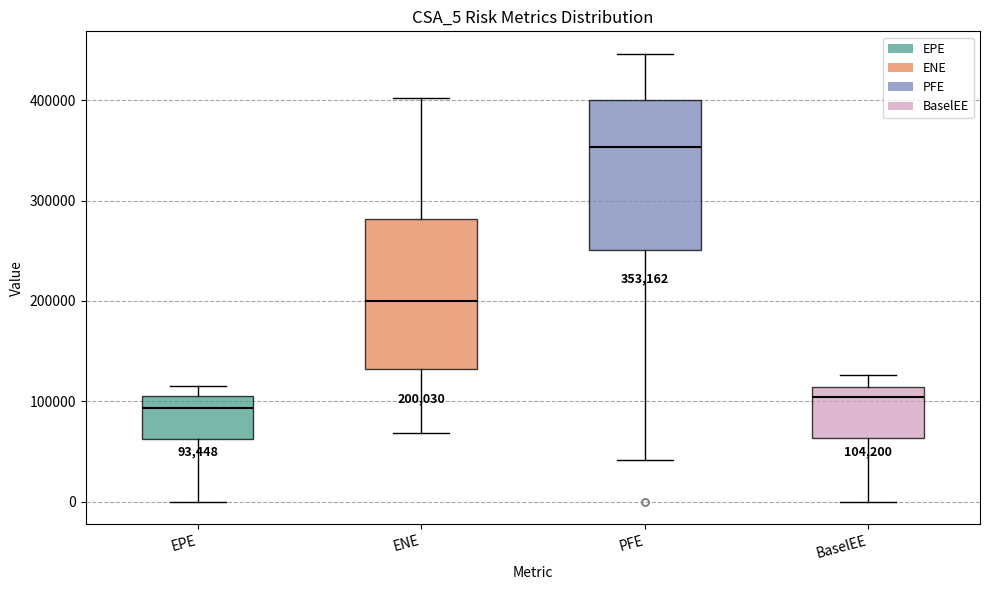

Which box's median line is the highest?

PFE